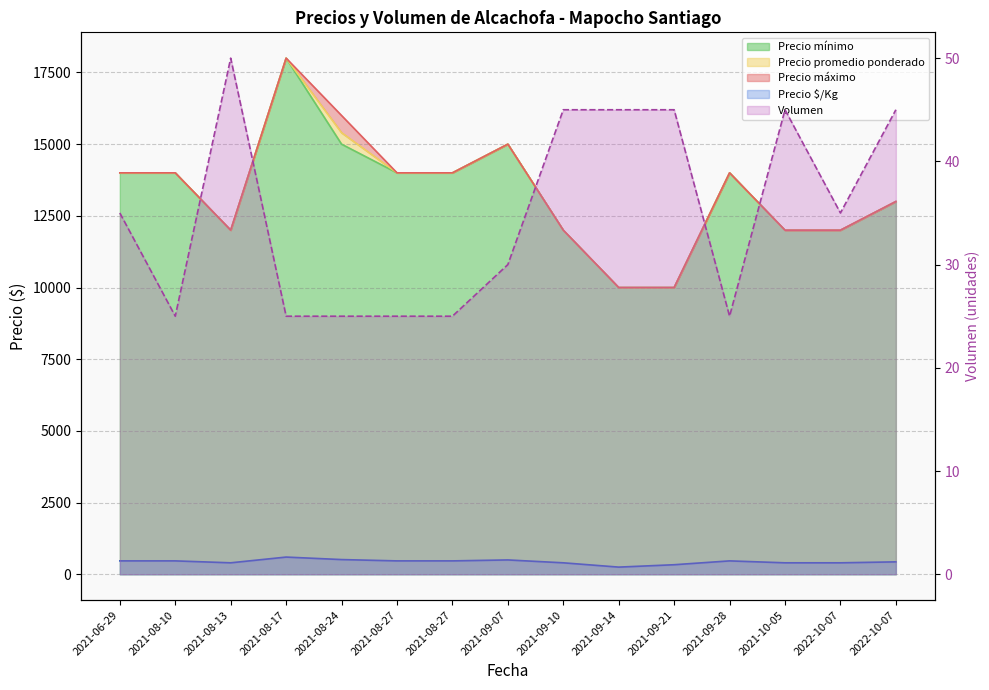

Reading left to right, extract all data points from this chart.

Precio $/Kg: 467	467	400	600	513	467	467	500	400	250	333	467	400	400	433
Precio máximo: 14000	14000	12000	18000	16000	14000	14000	15000	12000	10000	10000	14000	12000	12000	13000
Precio promedio ponderado: 14000	14000	12000	18000	15400	14000	14000	15000	12000	10000	10000	14000	12000	12000	13000
Precio mínimo: 14000	14000	12000	18000	15000	14000	14000	15000	12000	10000	10000	14000	12000	12000	13000
Volumen: 35	25	50	25	25	25	25	30	45	45	45	25	45	35	45